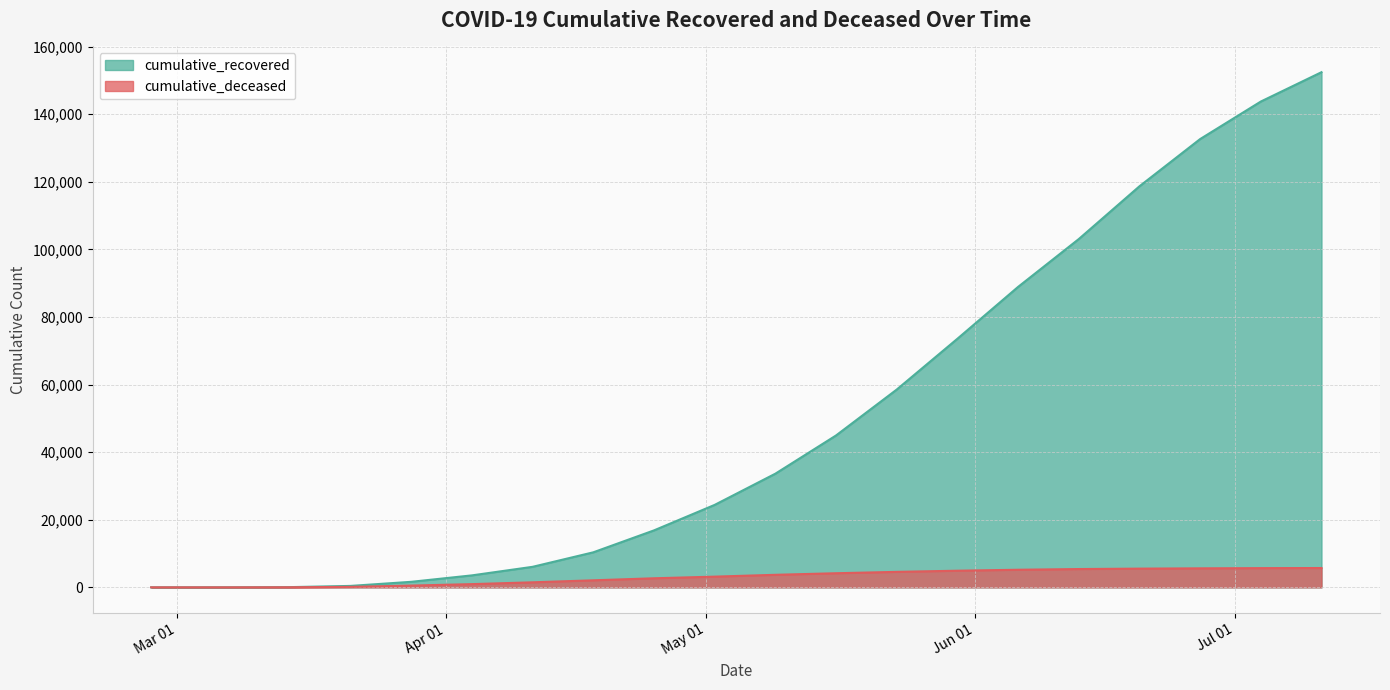

True or false: cumulative_deceased and cumulative_recovered cross at least once.

False